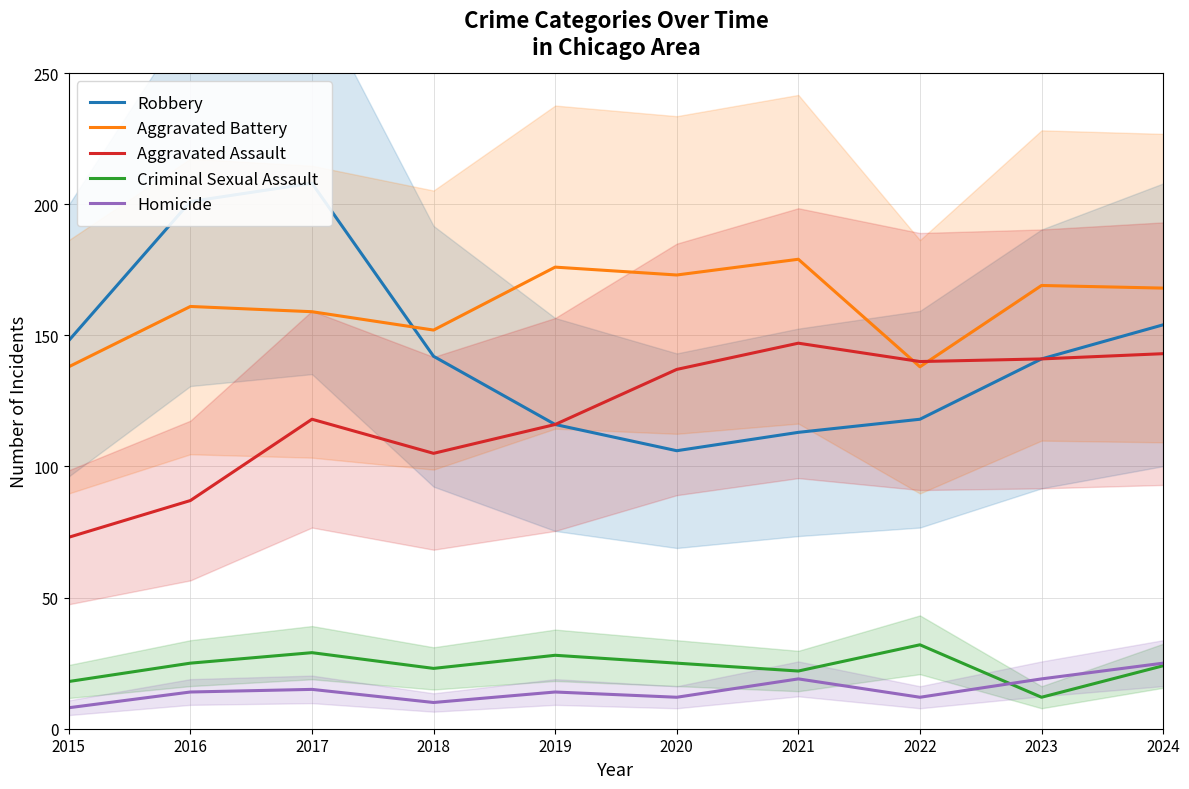

What is the difference between the maximum and minimum values in the Aggravated Assault series?

74